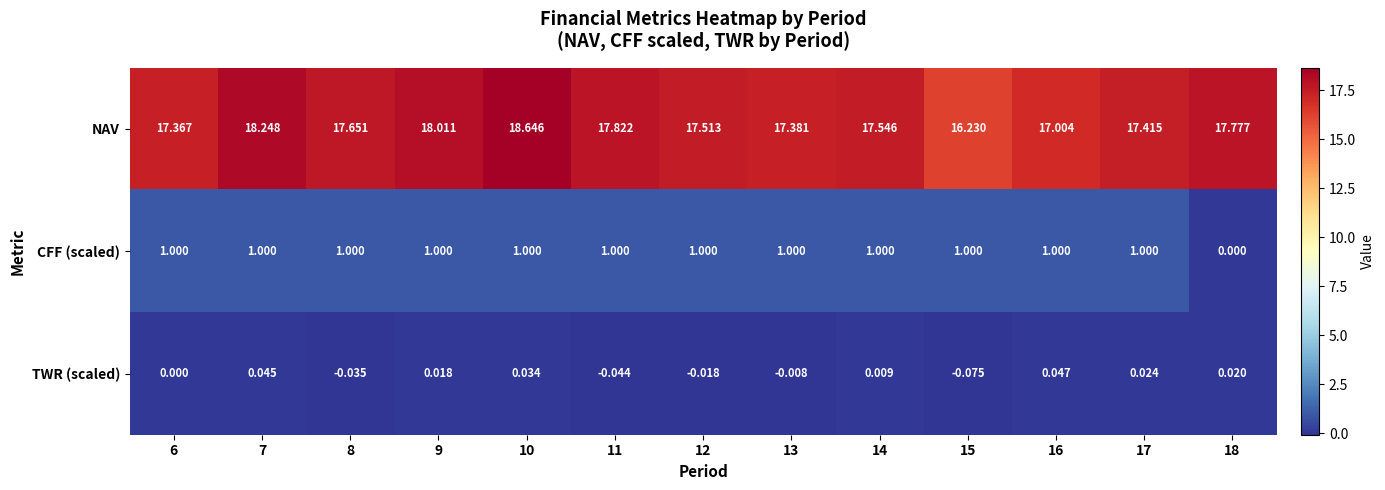

Between 6 and 8, which series saw the biggest shift?

NAV